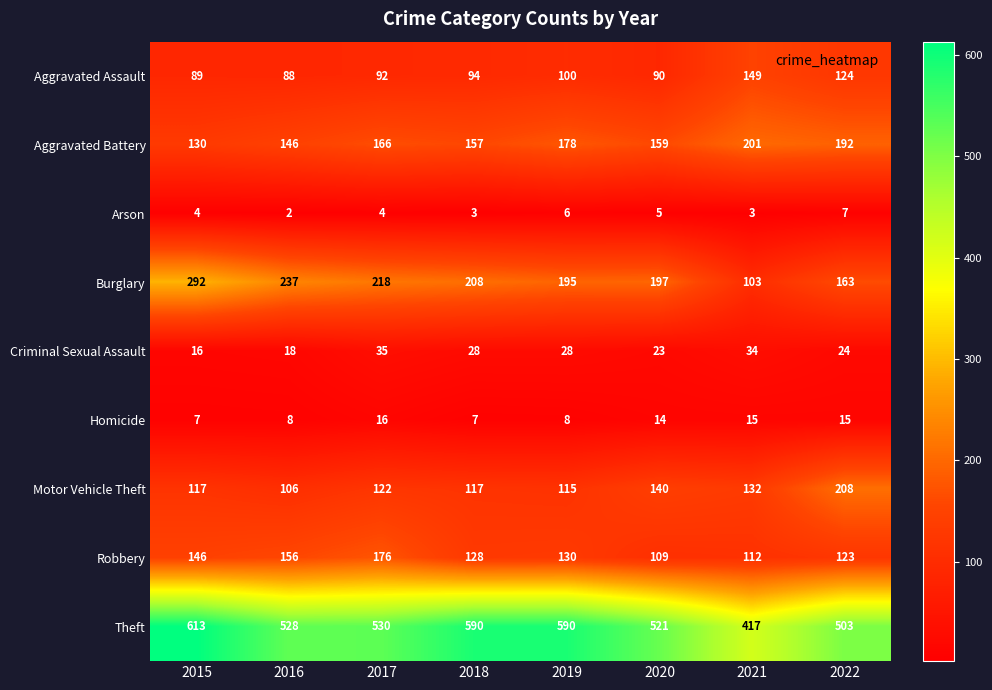

What is the maximum value for Arson?

7